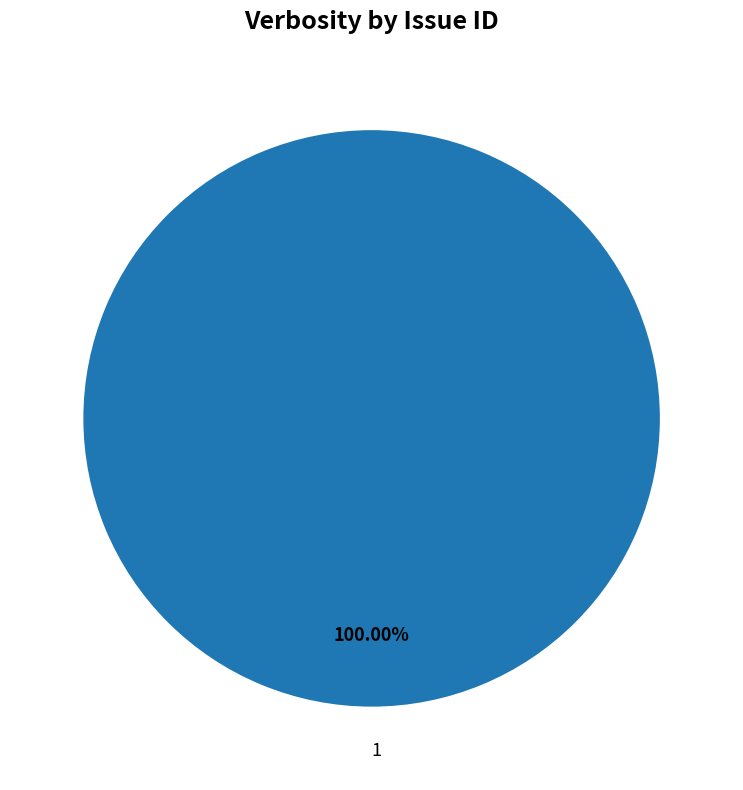

Rank the categories by value from lowest to highest.

1